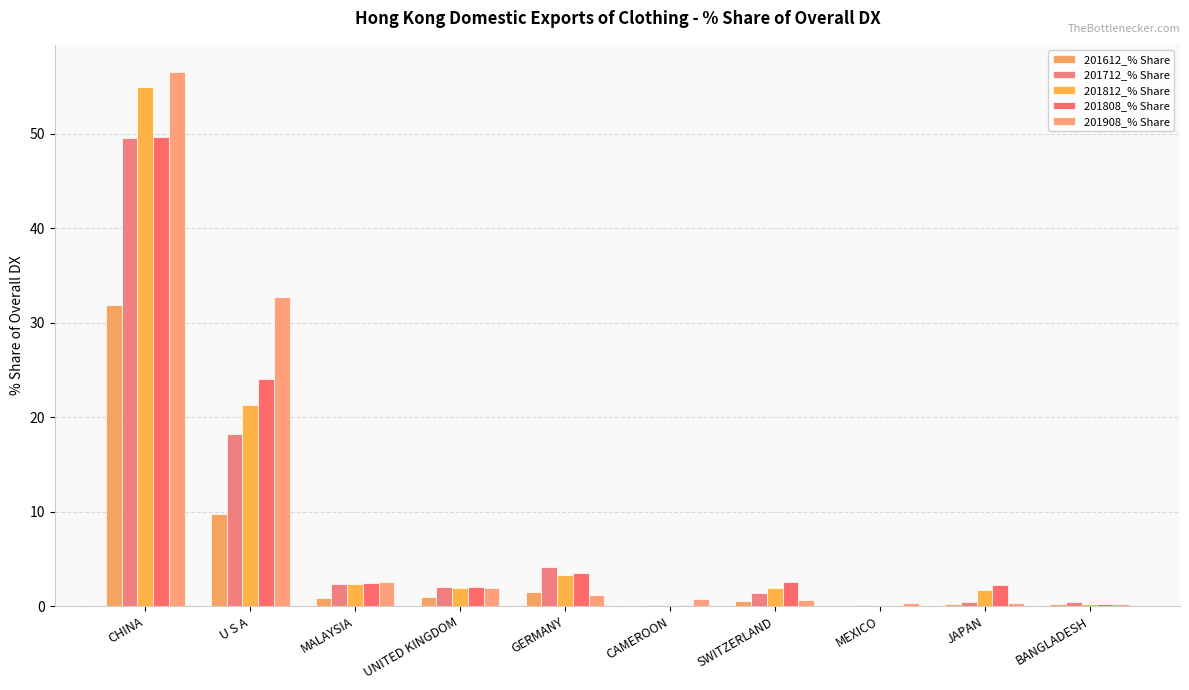

Reading left to right, extract all data points from this chart.

201612_% Share: CHINA=31.8	U S A=9.8	MALAYSIA=0.9	UNITED KINGDOM=1.0	GERMANY=1.5	CAMEROON=0.0	SWITZERLAND=0.6	MEXICO=0.0	JAPAN=0.2	BANGLADESH=0.3
201712_% Share: CHINA=49.5	U S A=18.3	MALAYSIA=2.3	UNITED KINGDOM=2.1	GERMANY=4.2	CAMEROON=0.2	SWITZERLAND=1.4	MEXICO=0.1	JAPAN=0.5	BANGLADESH=0.5
201812_% Share: CHINA=55.0	U S A=21.3	MALAYSIA=2.4	UNITED KINGDOM=1.9	GERMANY=3.3	CAMEROON=0.1	SWITZERLAND=1.9	MEXICO=0.0	JAPAN=1.8	BANGLADESH=0.2
201808_% Share: CHINA=49.7	U S A=24.1	MALAYSIA=2.5	UNITED KINGDOM=2.0	GERMANY=3.5	CAMEROON=0.1	SWITZERLAND=2.6	MEXICO=0.0	JAPAN=2.3	BANGLADESH=0.3
201908_% Share: CHINA=56.6	U S A=32.8	MALAYSIA=2.6	UNITED KINGDOM=1.9	GERMANY=1.2	CAMEROON=0.8	SWITZERLAND=0.7	MEXICO=0.4	JAPAN=0.3	BANGLADESH=0.3